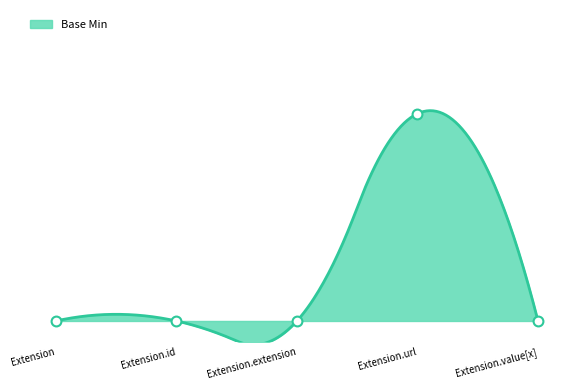

What is the change in value from Extension to Extension.url?

+1